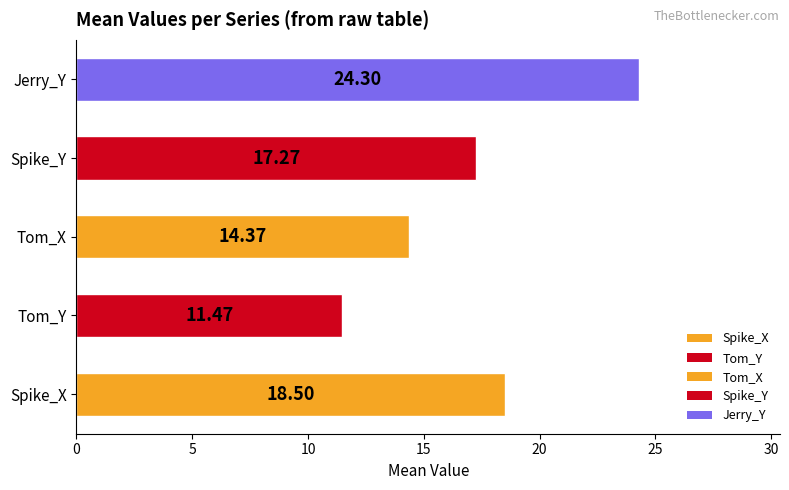

How many distinct data groups are displayed?

1